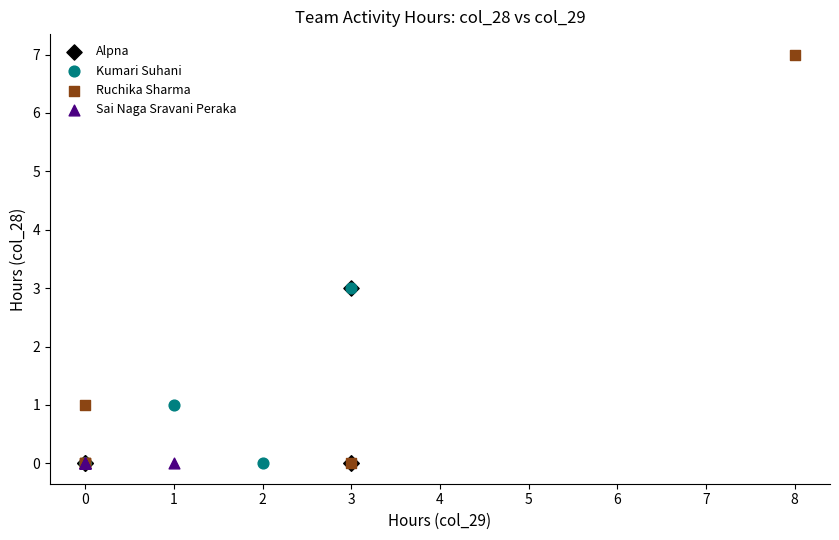

Which series reaches the maximum Y coordinate?

Ruchika Sharma